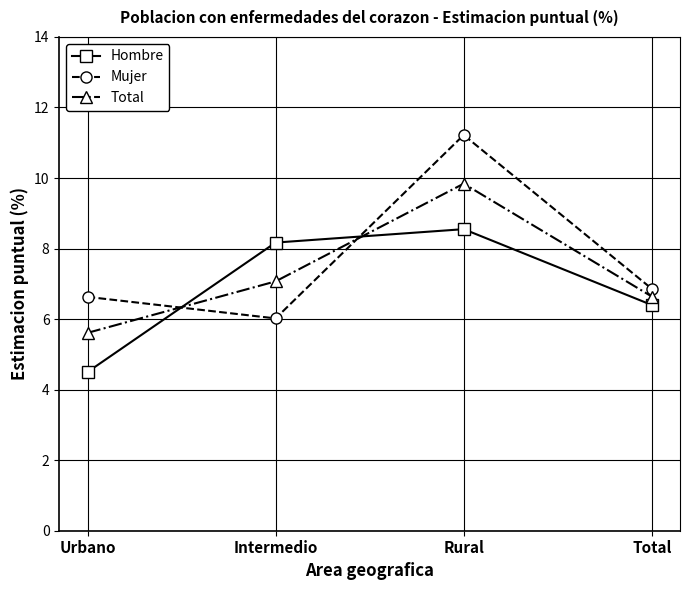

Does the chart have visible grid lines?

Yes